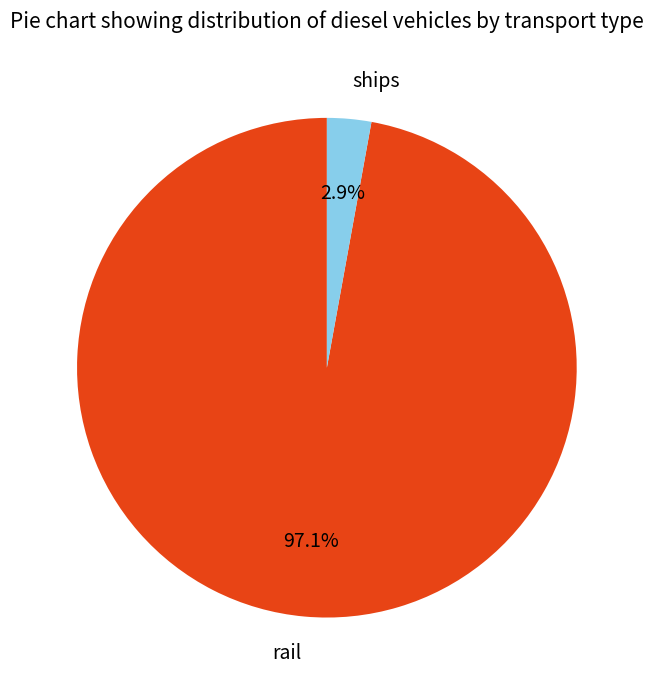

True or false: rail accounts for 97% of the total.

True